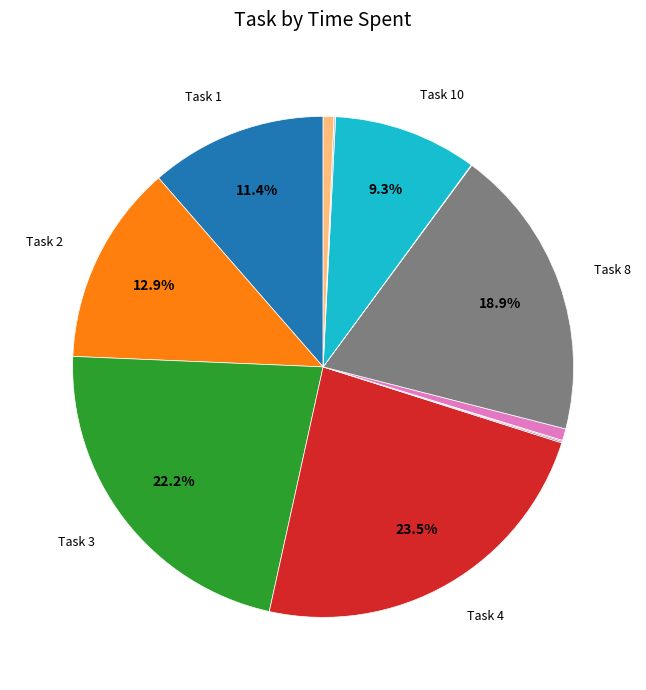

Is there a majority slice in this chart?

No